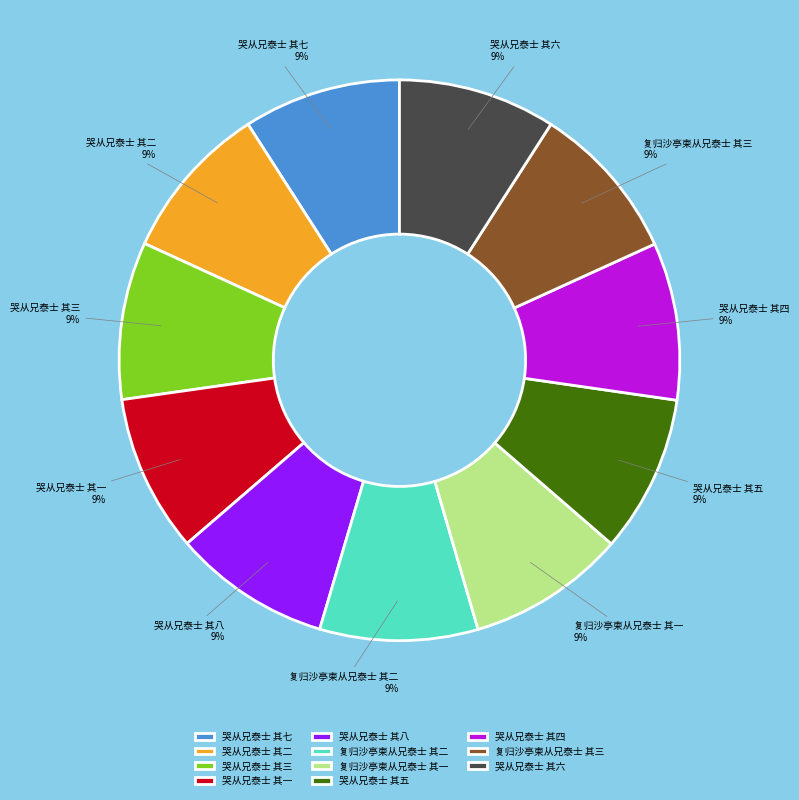

To the nearest percent, what is the combined percentage of 哭从兄泰士 其一 and 哭从兄泰士 其八?

18%